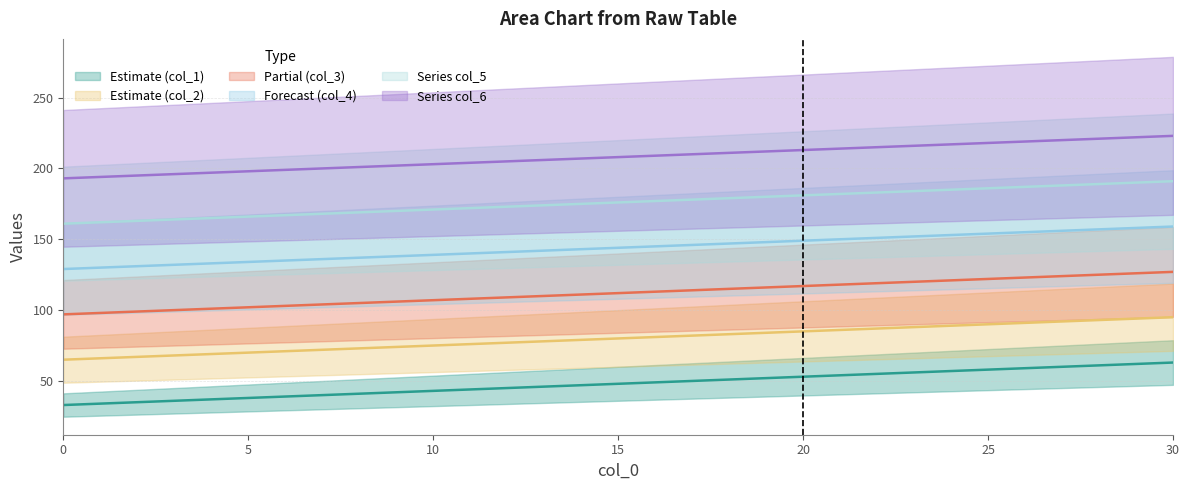

Where does the col_1 series first go above 48?

16